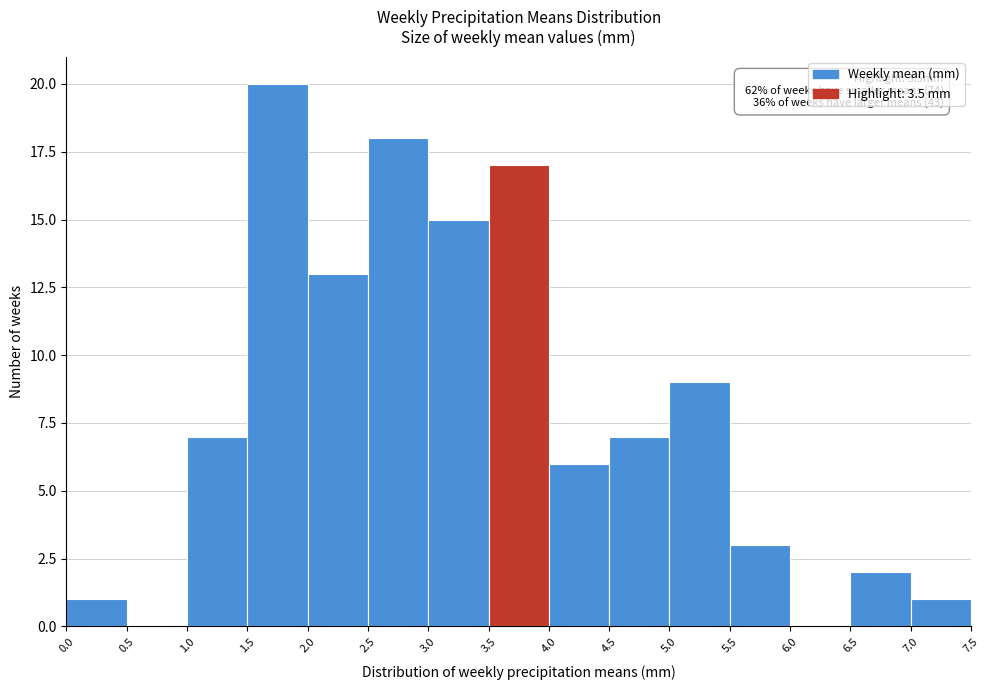

Which range on the x-axis has the tallest bar?

1.5 to 2.0